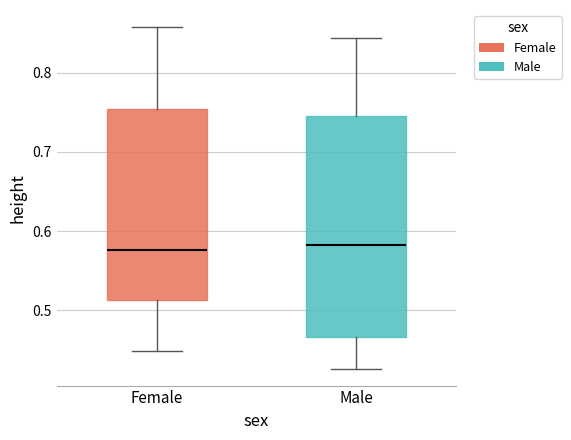

Comparing the boxes themselves (not the whiskers), which one is the tallest?

Male